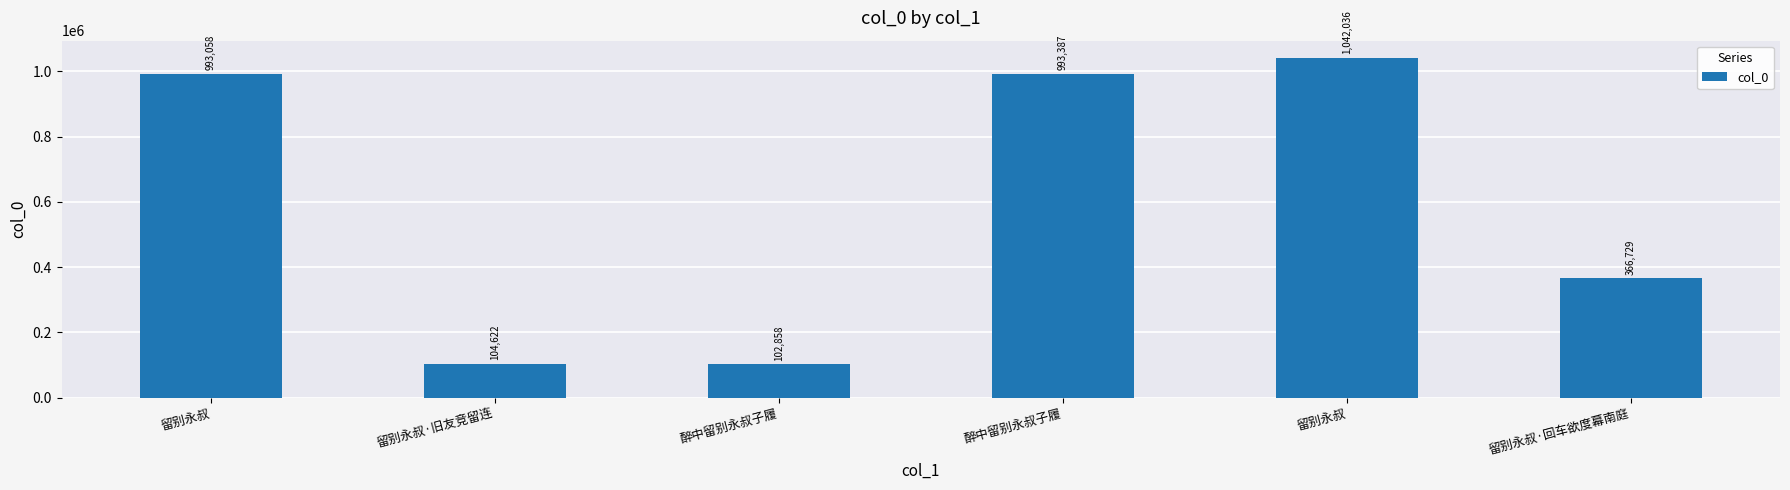

Does the chart contain any negative values?

No